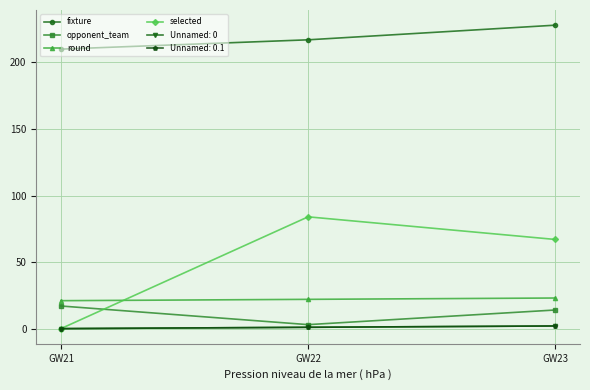

True or false: opponent_team has a value of 3 at GW22.

True